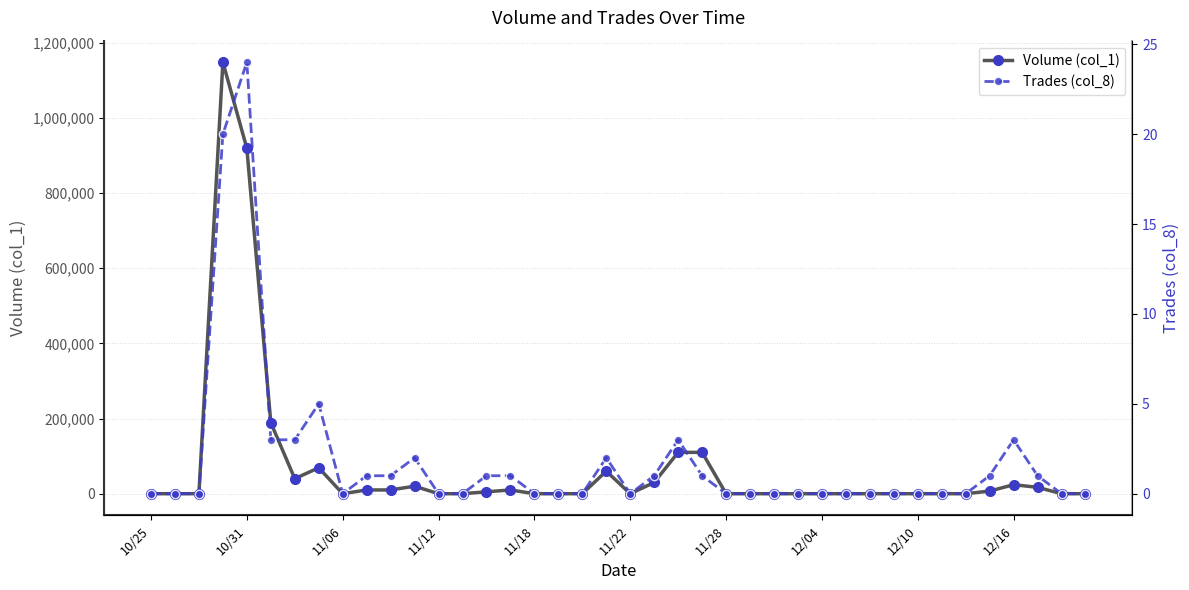

Is this an area chart (filled region under the line)?

No